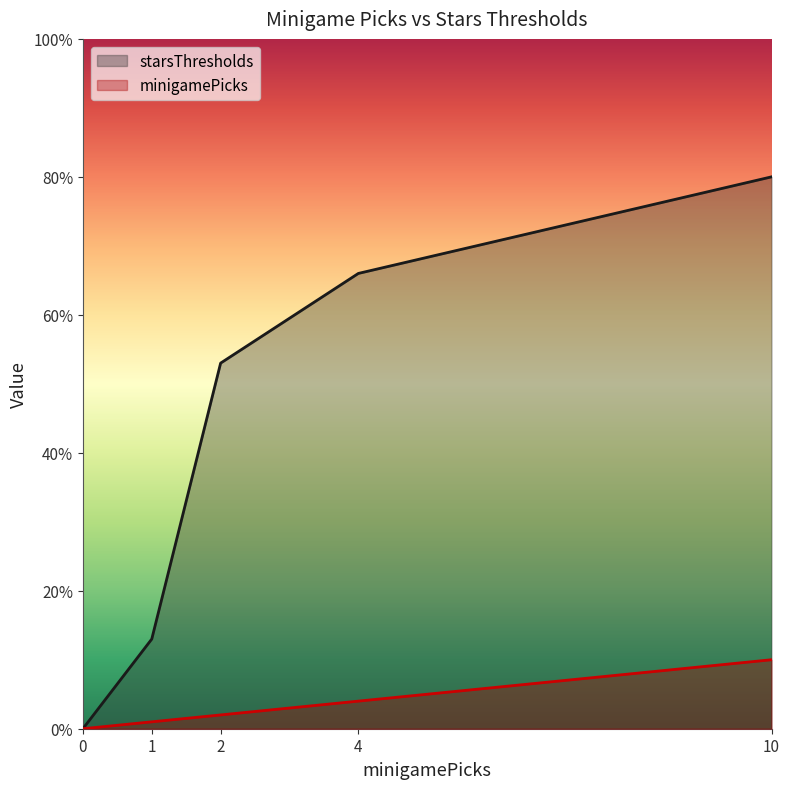

Which series changed the most between 0 and 4?

starsThresholds